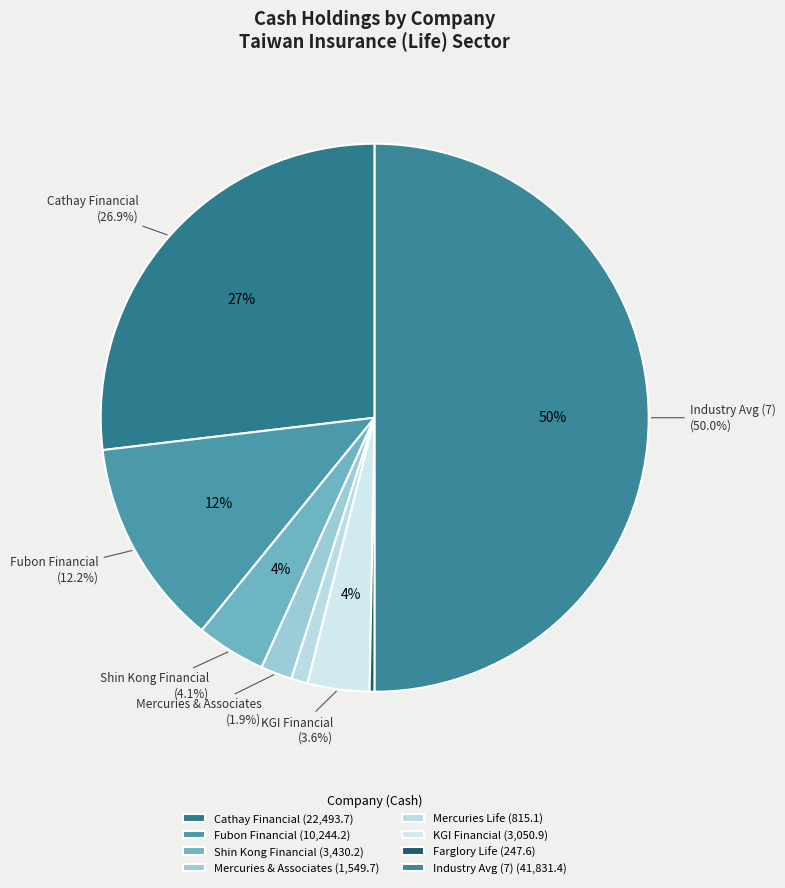

To the nearest percent, what is the difference between the largest and smallest slice percentages?

50%